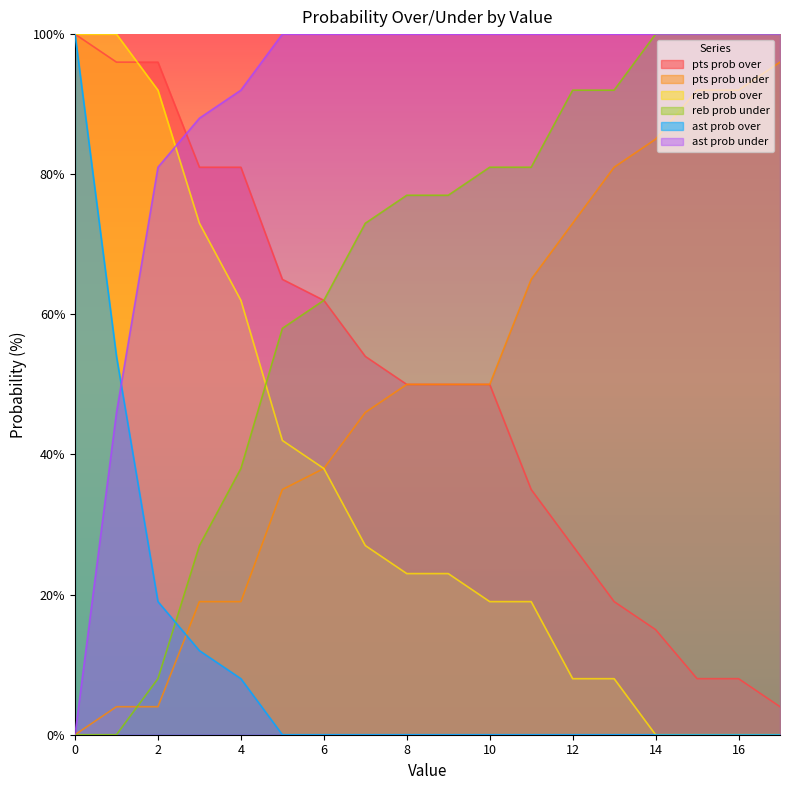

Reading right to left, extract all data points from this chart.

pts prob over: 4	8	8	15	19	27	35	50	50	50	54	62	65	81	81	96	96	100
pts prob under: 96	92	92	85	81	73	65	50	50	50	46	38	35	19	19	4	4	0
reb prob over: 0	0	0	0	8	8	19	19	23	23	27	38	42	62	73	92	100	100
reb prob under: 100	100	100	100	92	92	81	81	77	77	73	62	58	38	27	8	0	0
ast prob over: 0	0	0	0	0	0	0	0	0	0	0	0	0	8	12	19	54	100
ast prob under: 100	100	100	100	100	100	100	100	100	100	100	100	100	92	88	81	46	0